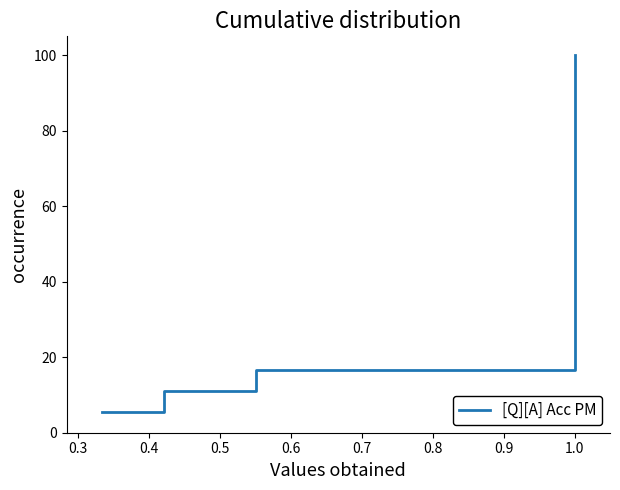

What position from the right is 11?

7